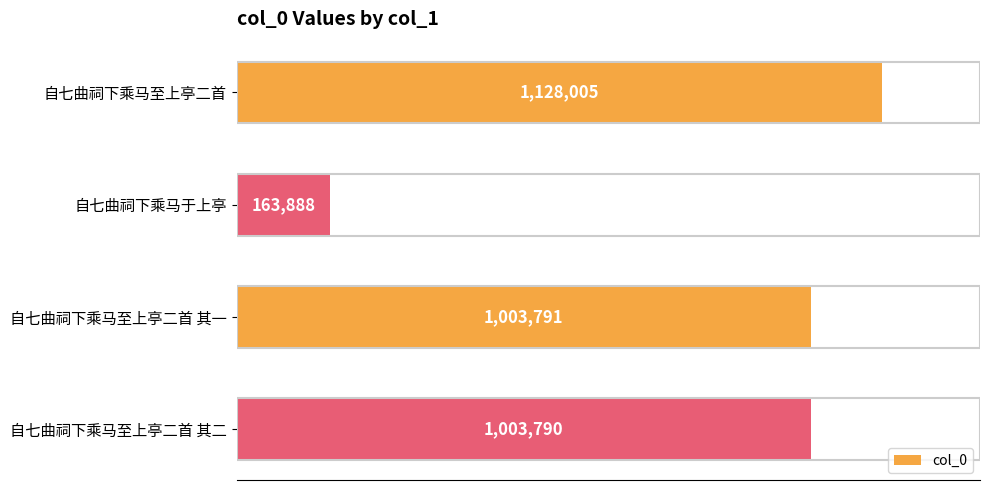

Rank the categories by value from lowest to highest.

自七曲祠下乘马于上亭, 自七曲祠下乘马至上亭二首 其二, 自七曲祠下乘马至上亭二首 其一, 自七曲祠下乘马至上亭二首